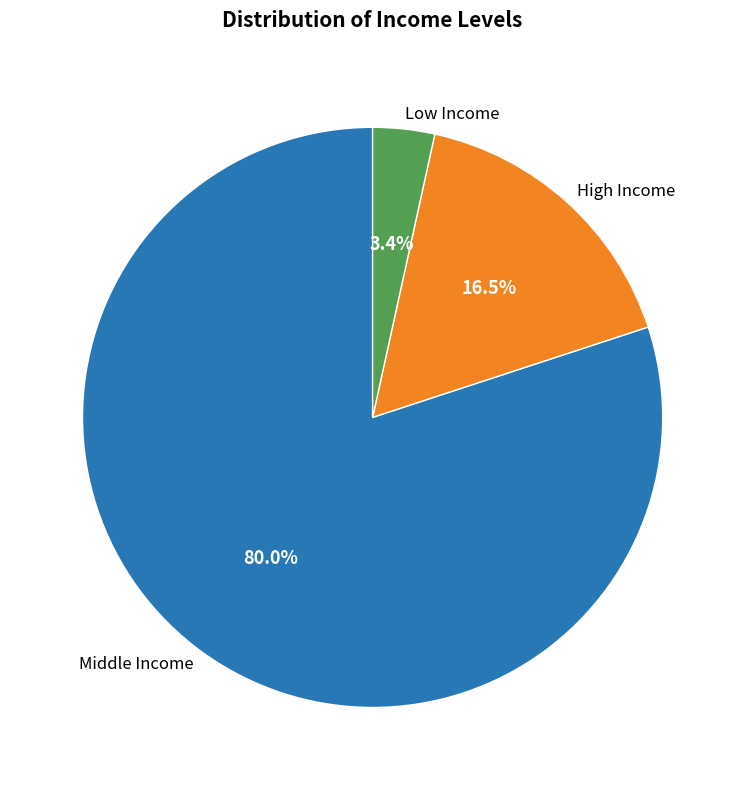

What percentage do Low Income and Middle Income together represent?

83.5%